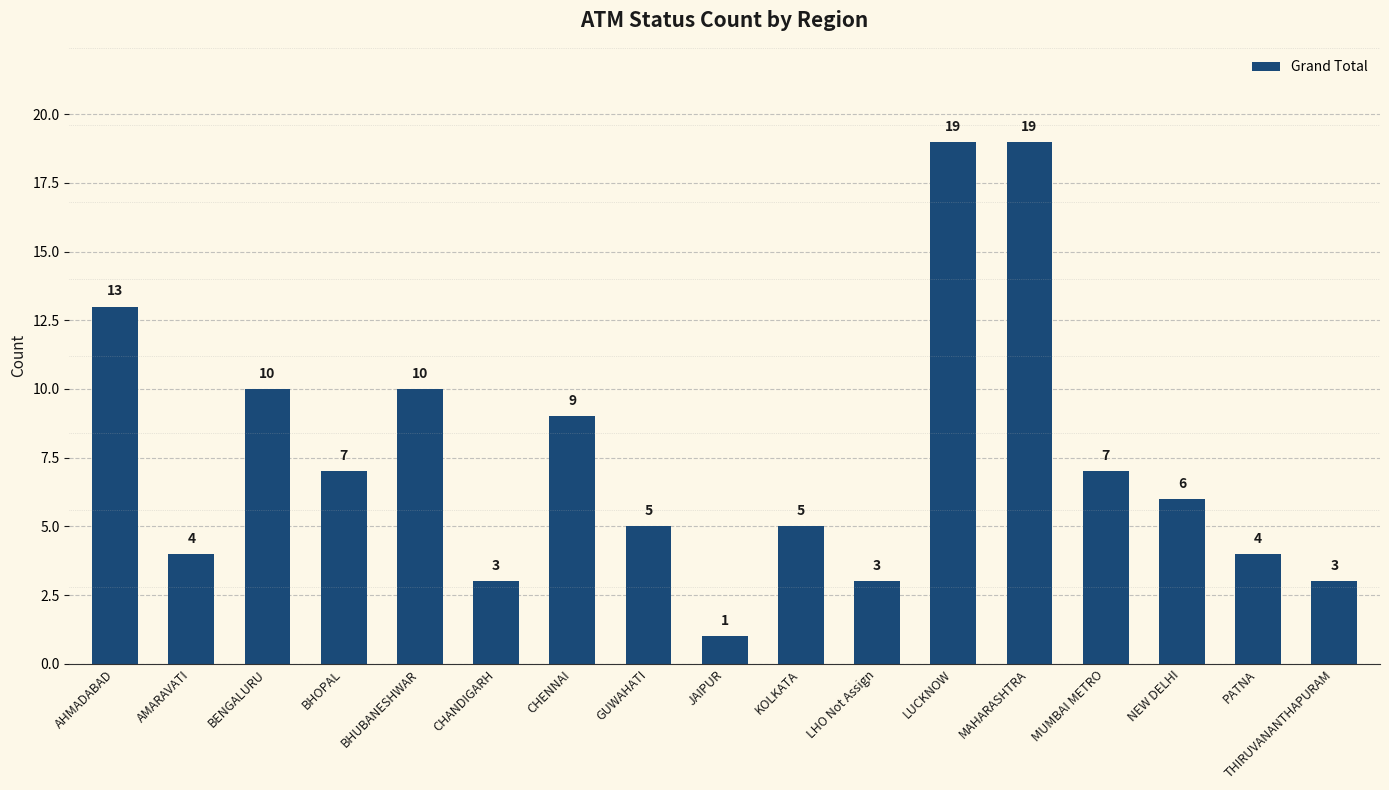

How many data points are less than 6?

8